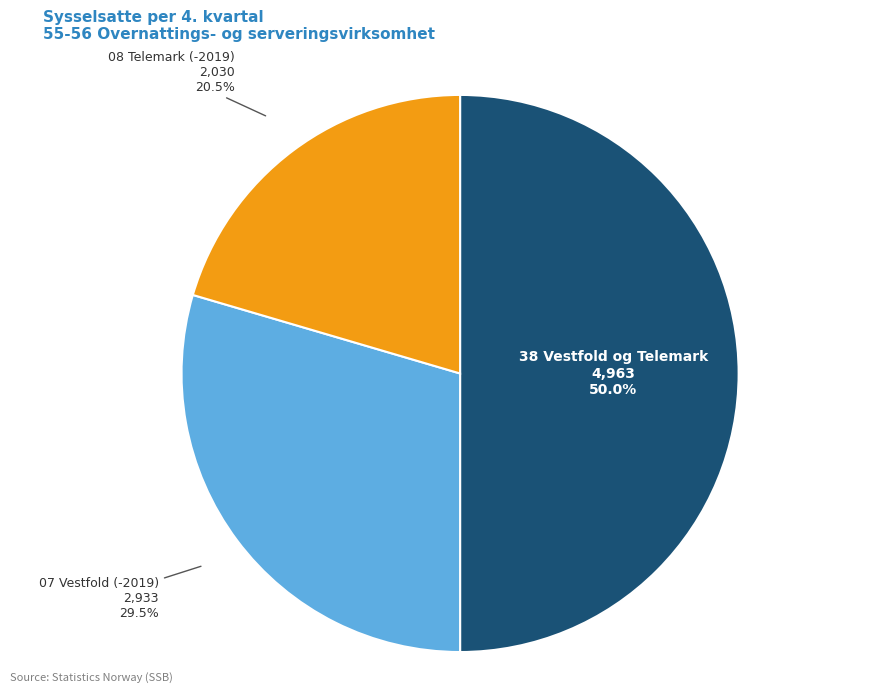

What percentage is NOT represented by 07 Vestfold (-2019)?

70.5%